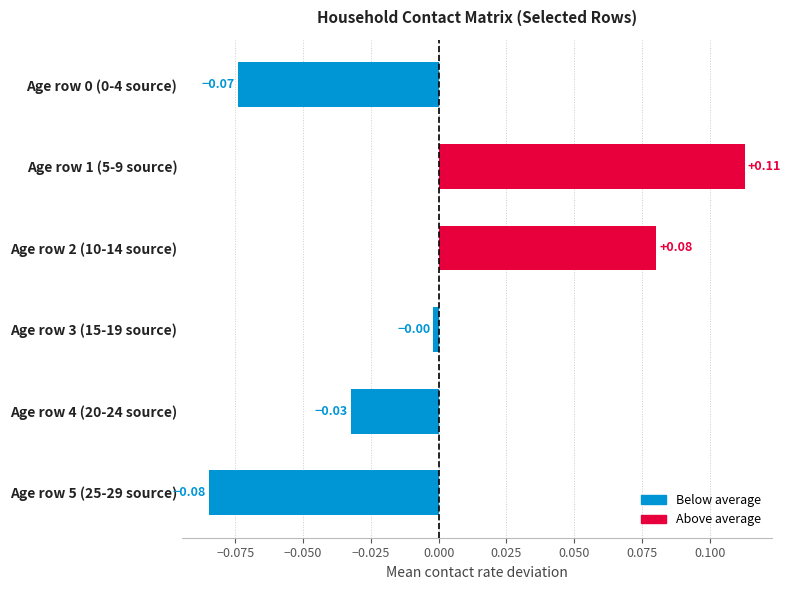

What is the change in value from Age row 5 (25-29 source) to Age row 4 (20-24 source)?

+0.1